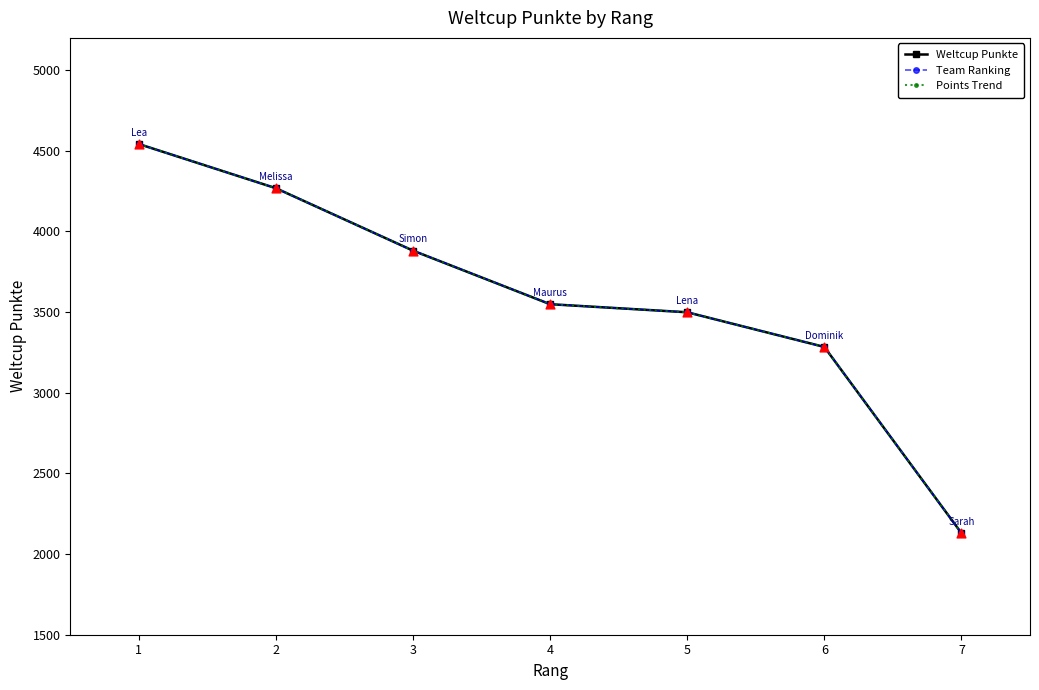

Does the chart have visible grid lines?

No